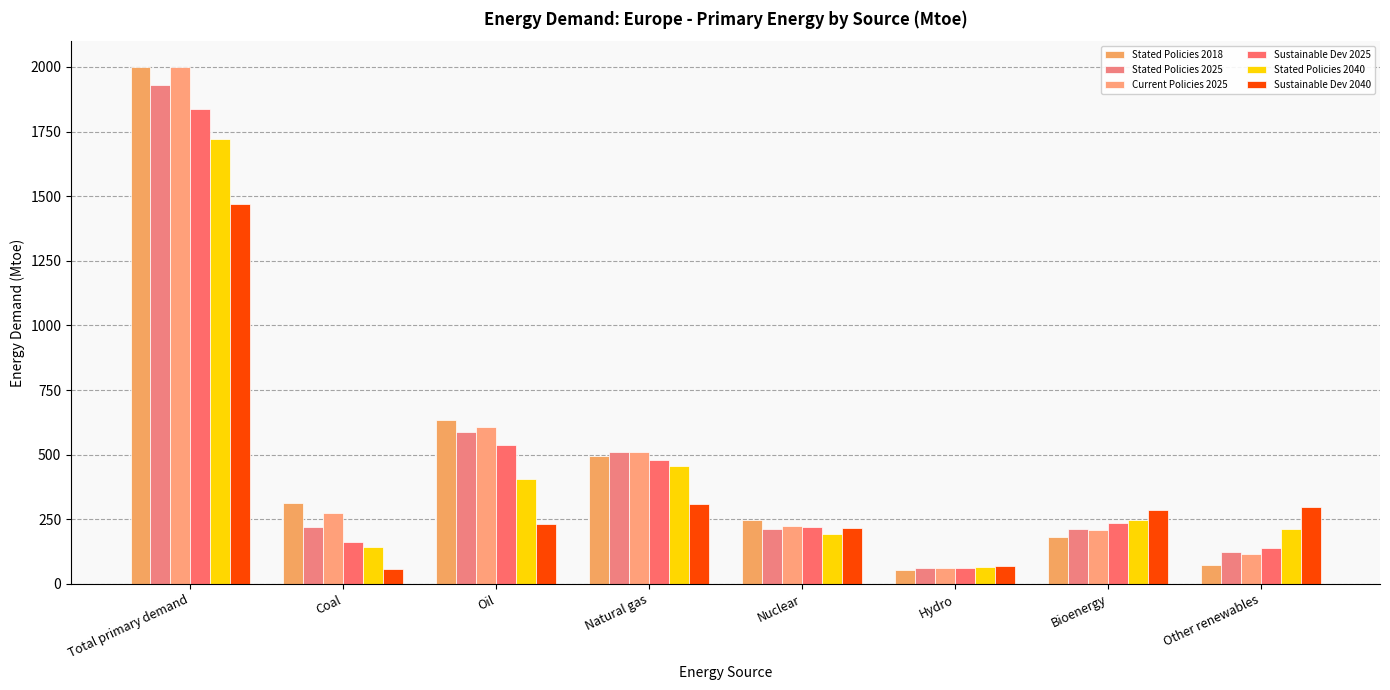

What is the value of the Sustainable Dev 2025 bar at the 1st from the left?

1835.9